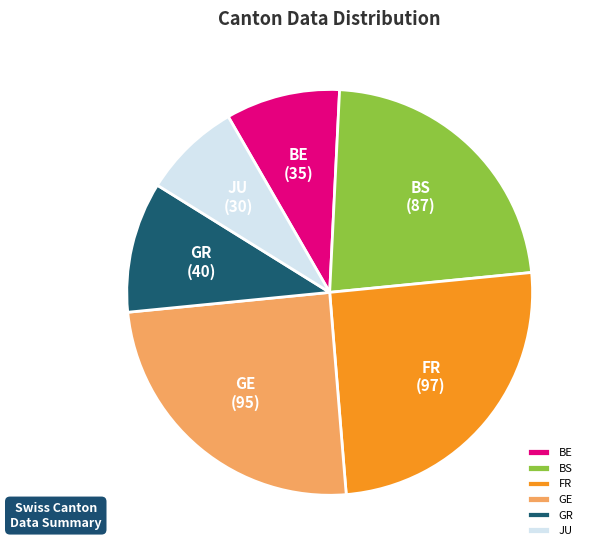

Combined, do BE and BS account for over 50%?

No